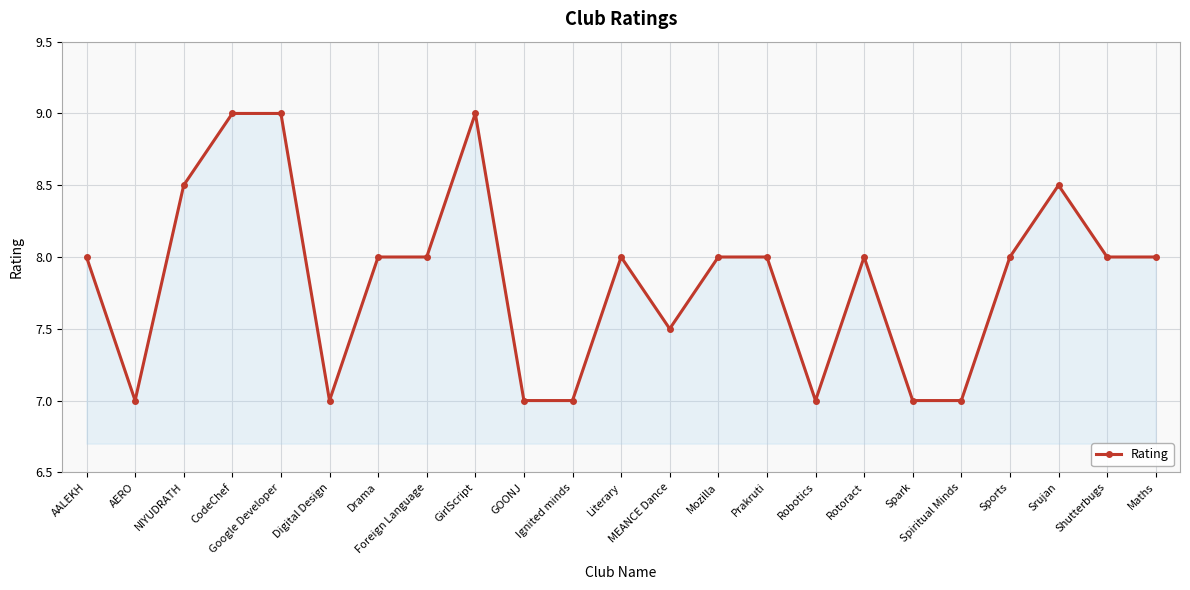

What is the smallest value displayed?

7.0